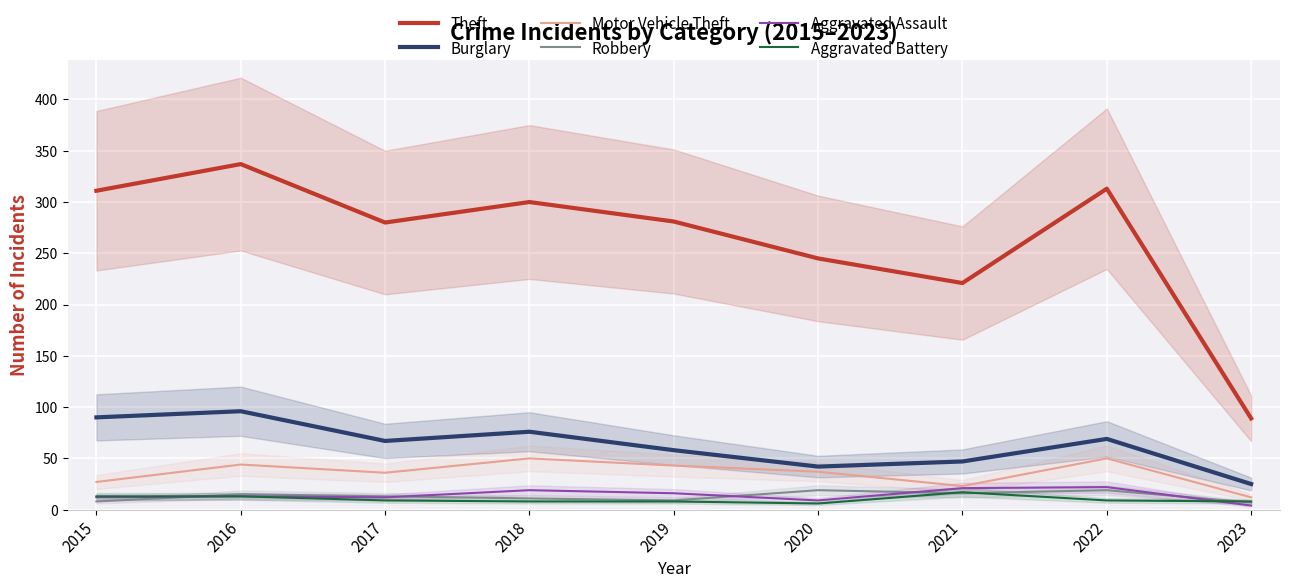

Which series has the largest range (max minus min)?

Theft